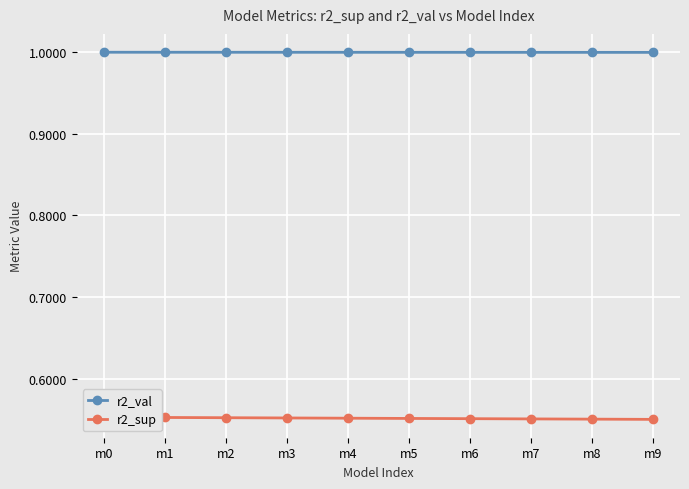

Where is r2_val nearest to the value 0?

m9